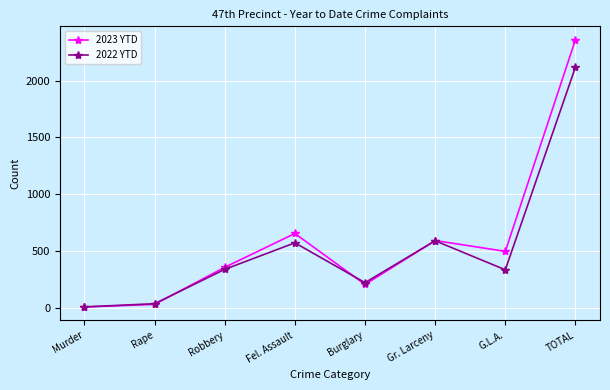

The 2022 YTD series shows 184 at Robbery. True or false?

False